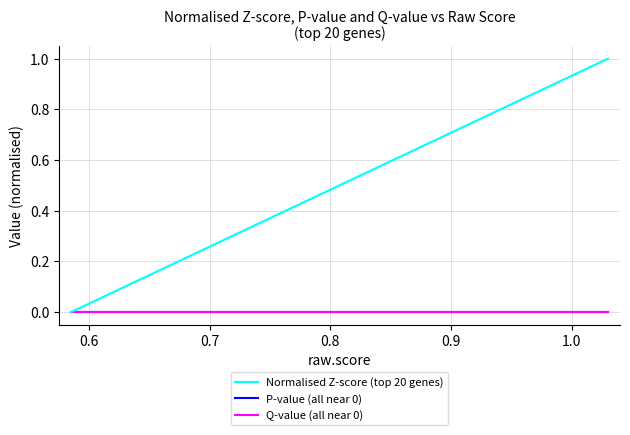

Does the chart display data point markers on the line(s)?

No